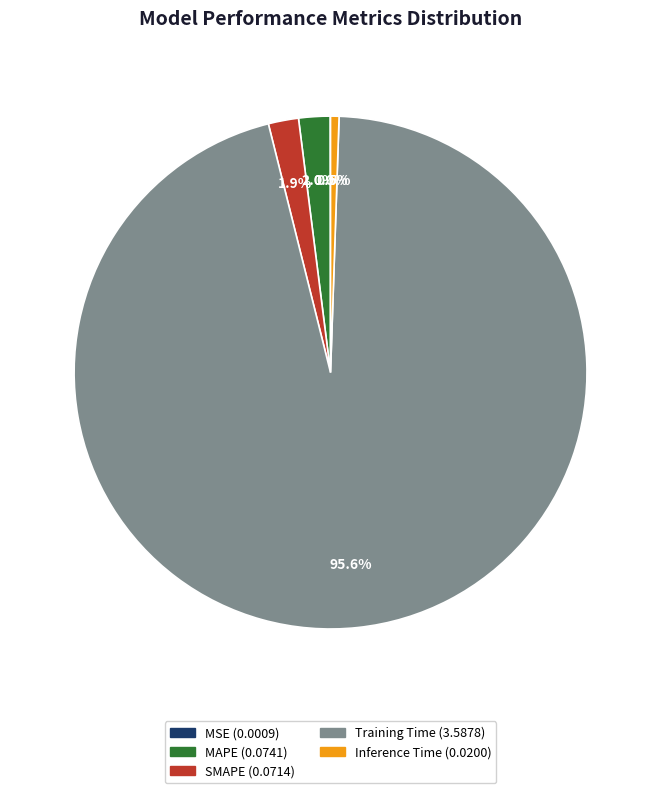

What is the largest slice in the pie chart?

Training Time